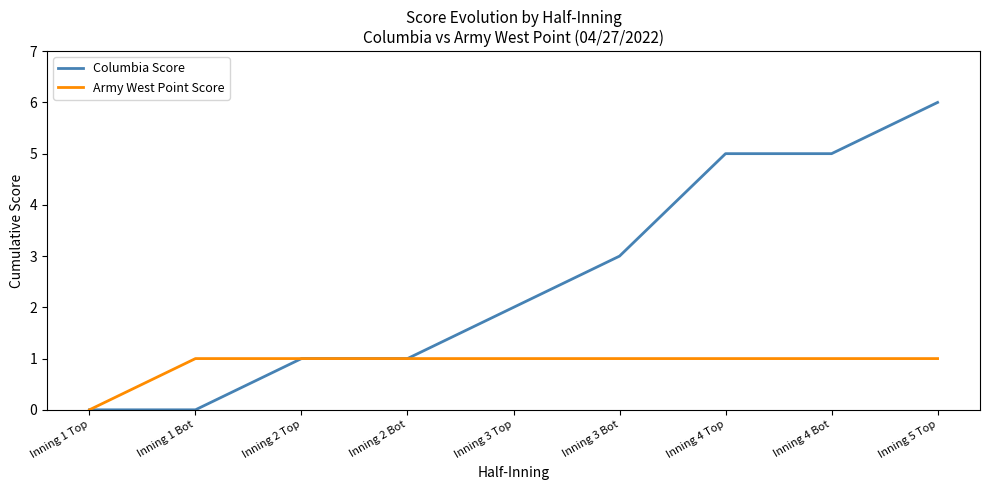

Reading left to right, what are all the values shown in this chart?

Columbia Score: Inning 1 Top=0	Inning 1 Bot=0	Inning 2 Top=1	Inning 2 Bot=1	Inning 3 Top=2	Inning 3 Bot=3	Inning 4 Top=5	Inning 4 Bot=5	Inning 5 Top=6
Army West Point Score: Inning 1 Top=0	Inning 1 Bot=1	Inning 2 Top=1	Inning 2 Bot=1	Inning 3 Top=1	Inning 3 Bot=1	Inning 4 Top=1	Inning 4 Bot=1	Inning 5 Top=1